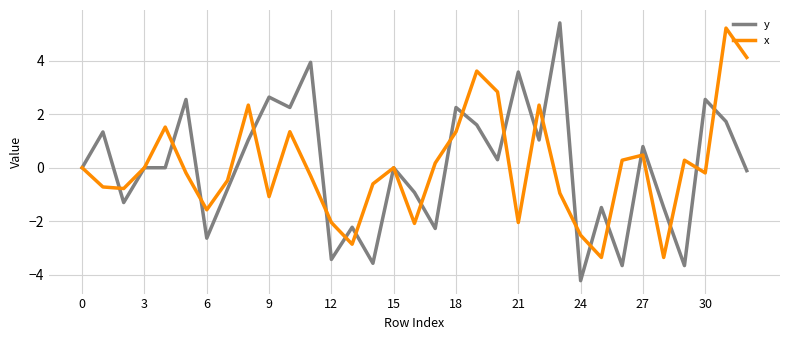

Does the chart have visible grid lines?

Yes